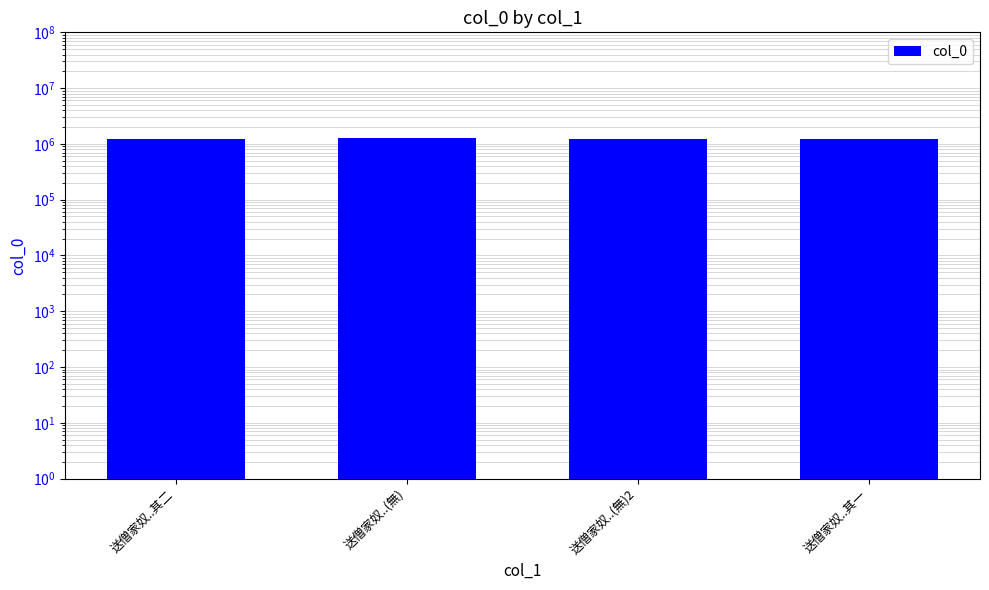

The chart shows a value of 1252937 at 送僧家奴..(無). True or false?

True